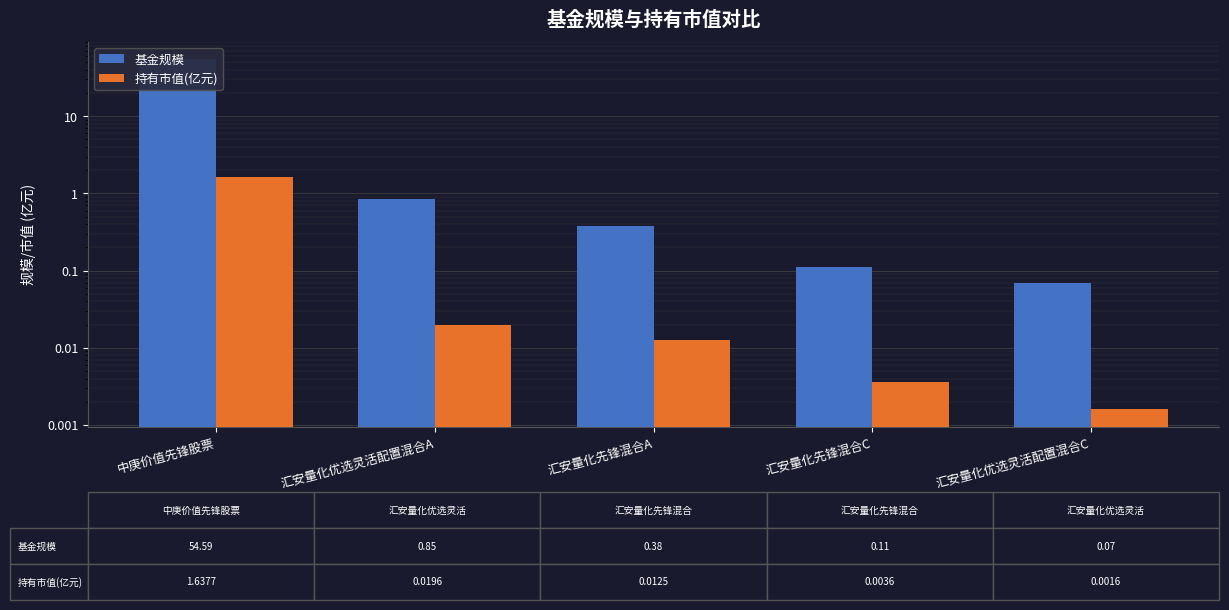

What is the greatest value displayed?

54.6